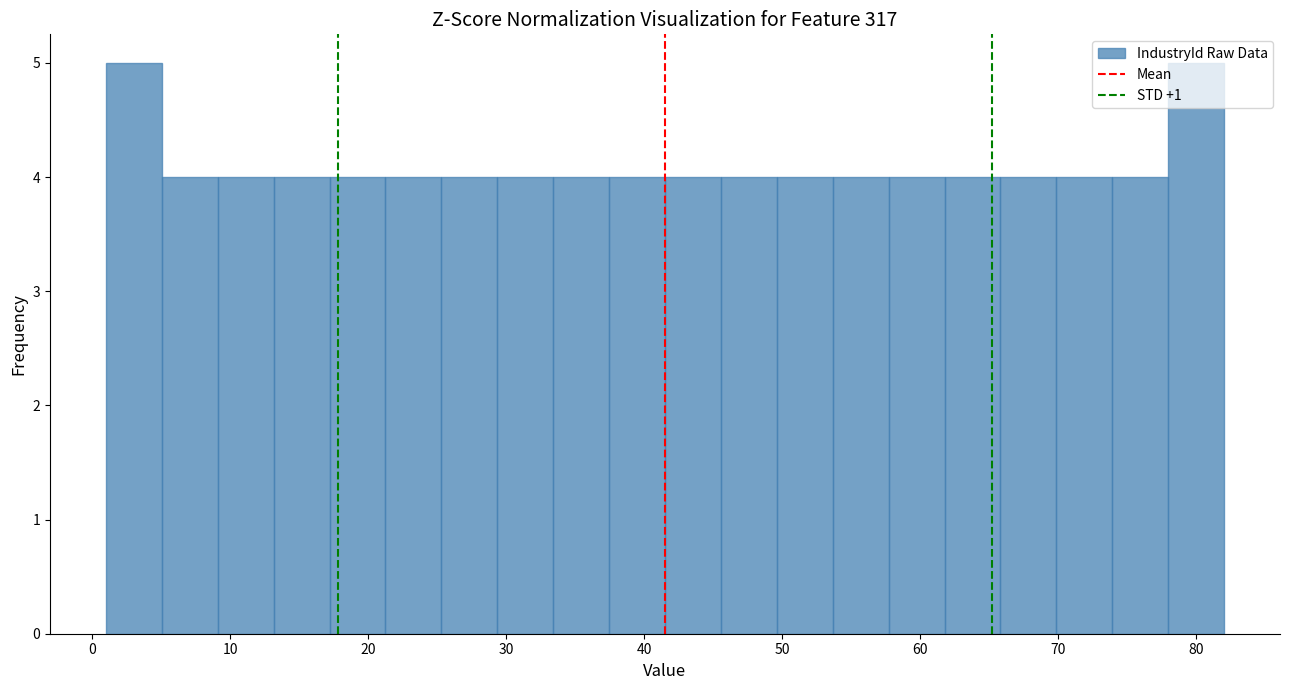

Reading left to right, list every bar in this chart as the range it spans on the x-axis followed by its height. Neither the bar edges nor the heights are printed on the chart, so give them approximately, as read against the axes.

1 to 5: 5
5 to 9: 4
9 to 13: 4
13 to 17: 4
17 to 21: 4
21 to 25: 4
25 to 29: 4
29 to 33: 4
33 to 37: 4
37 to 42: 4
42 to 46: 4
46 to 50: 4
50 to 54: 4
54 to 58: 4
58 to 62: 4
62 to 66: 4
66 to 70: 4
70 to 74: 4
74 to 78: 4
78 to 82: 5